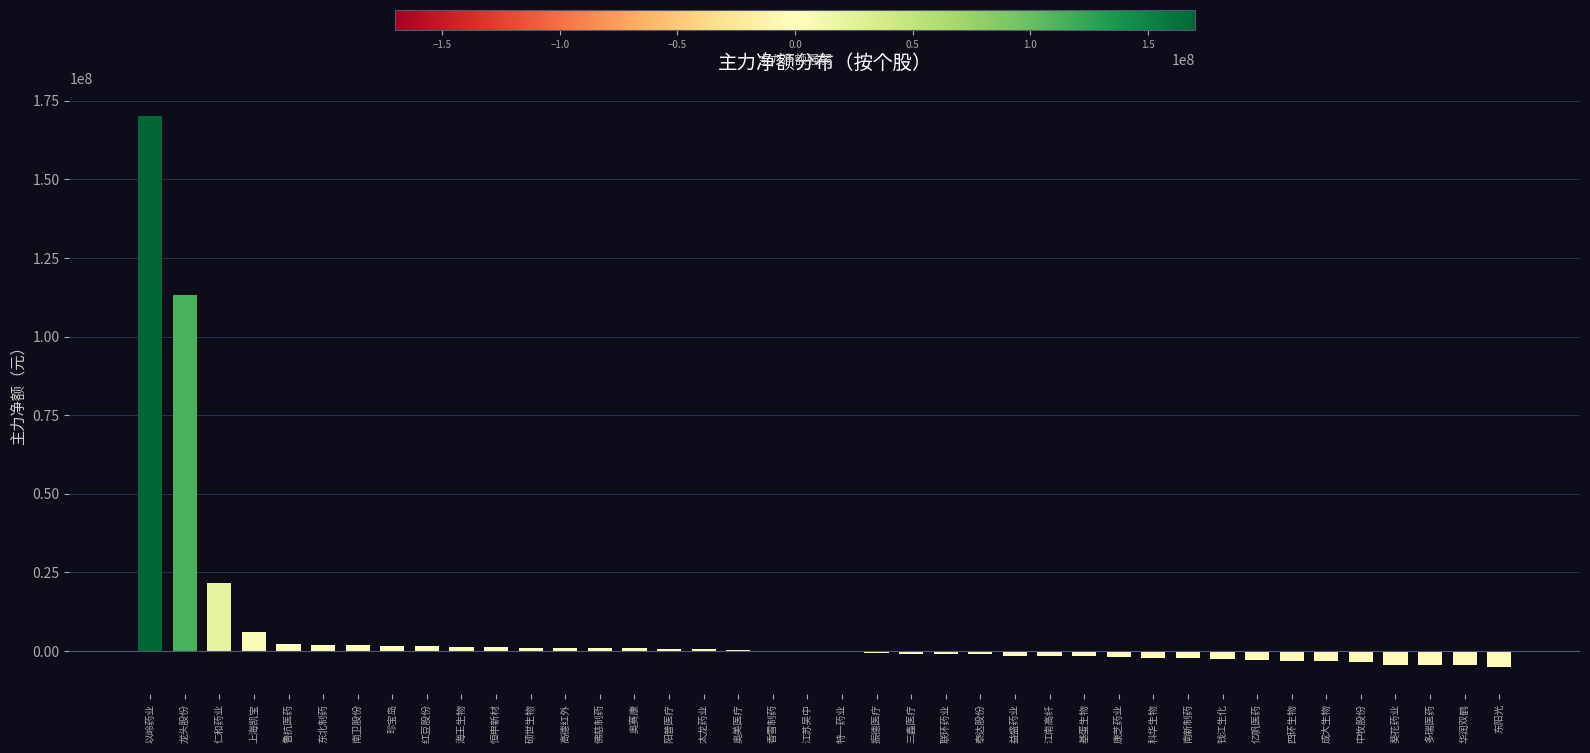

What is the sum of all values?

280311023